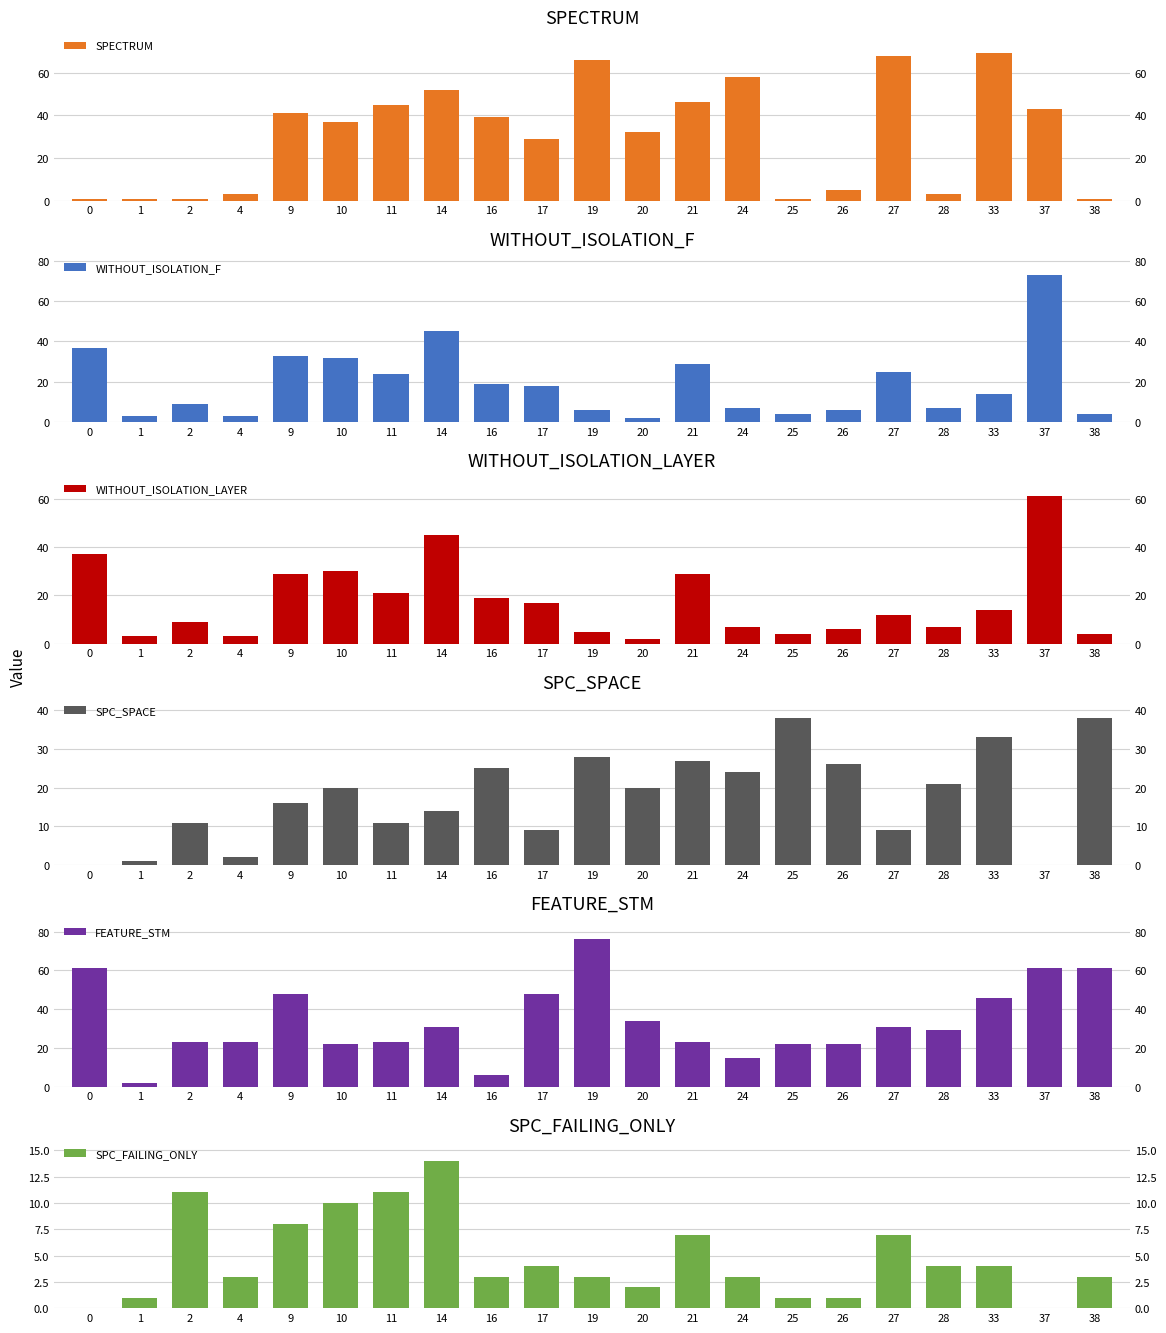

At which category is the sum across all series the highest?

37